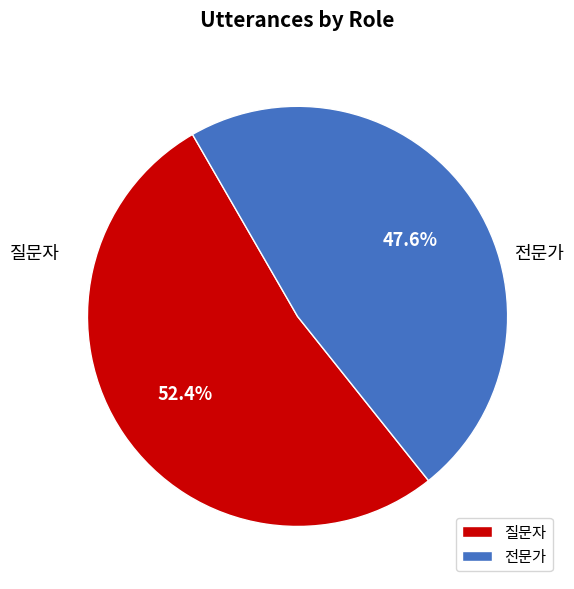

Which slice is the smallest?

전문가